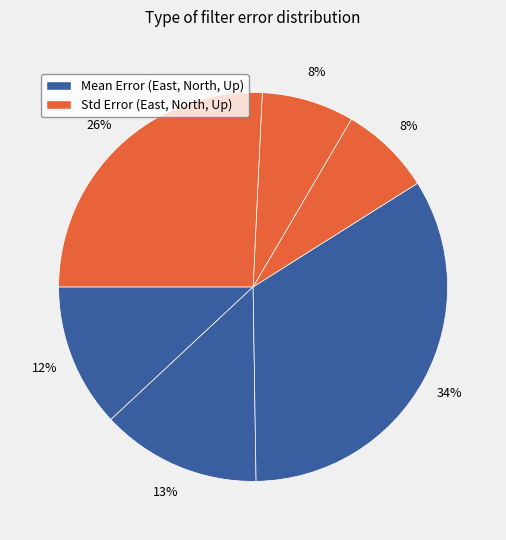

To the nearest percent, what is the average slice percentage?

17%